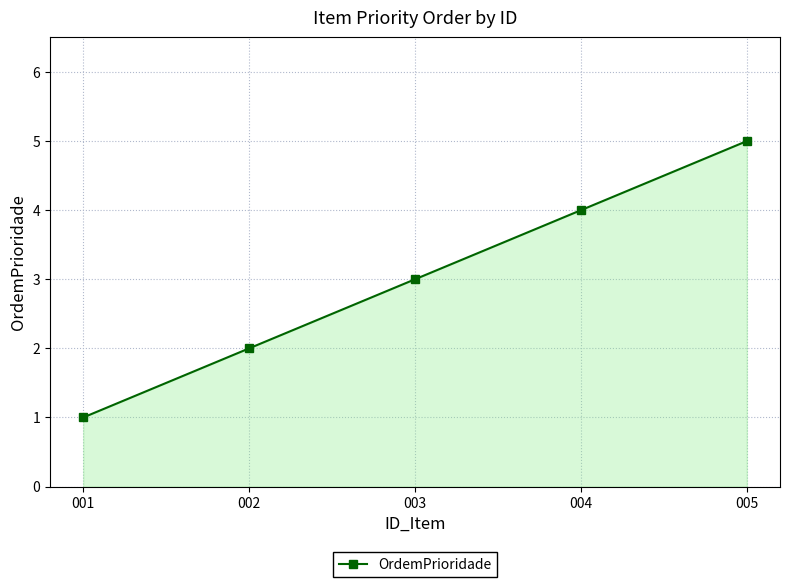

Is it true that the value at 005 is 7?

False